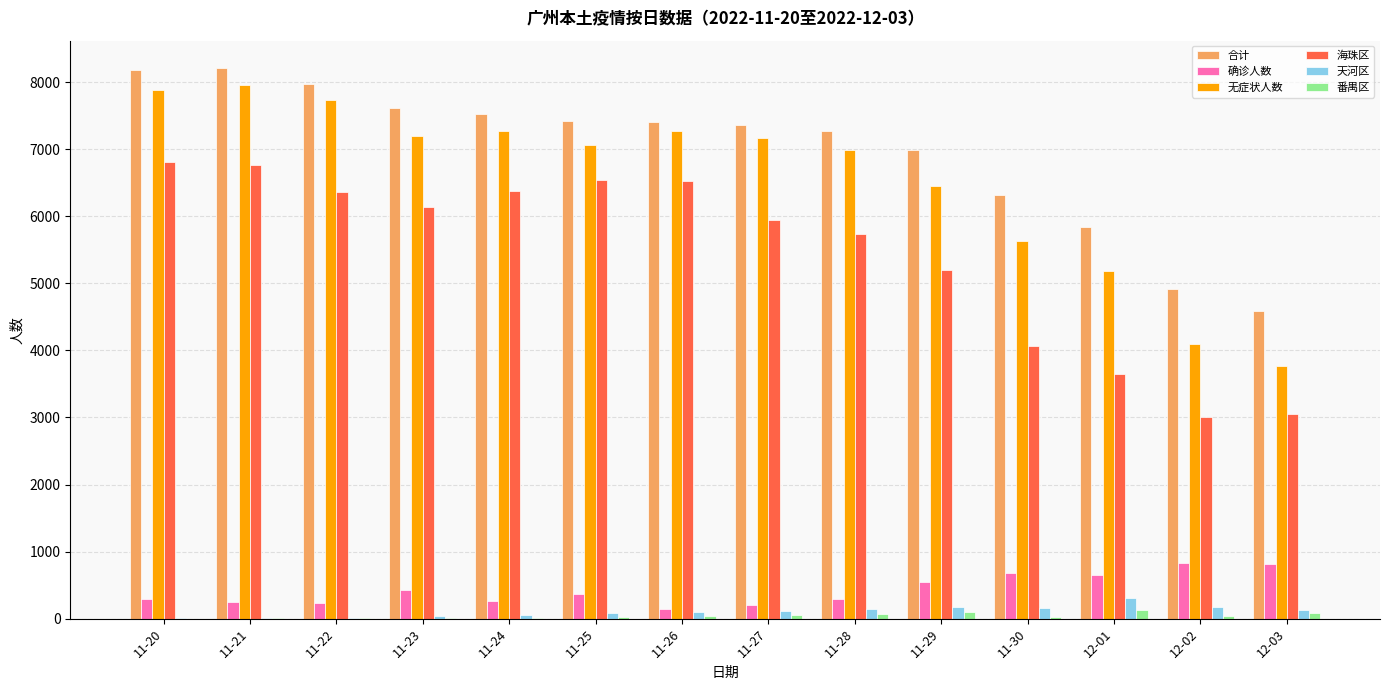

Is the value of 海珠区 at 12-03 greater than the value of 合计 at 11-20?

No